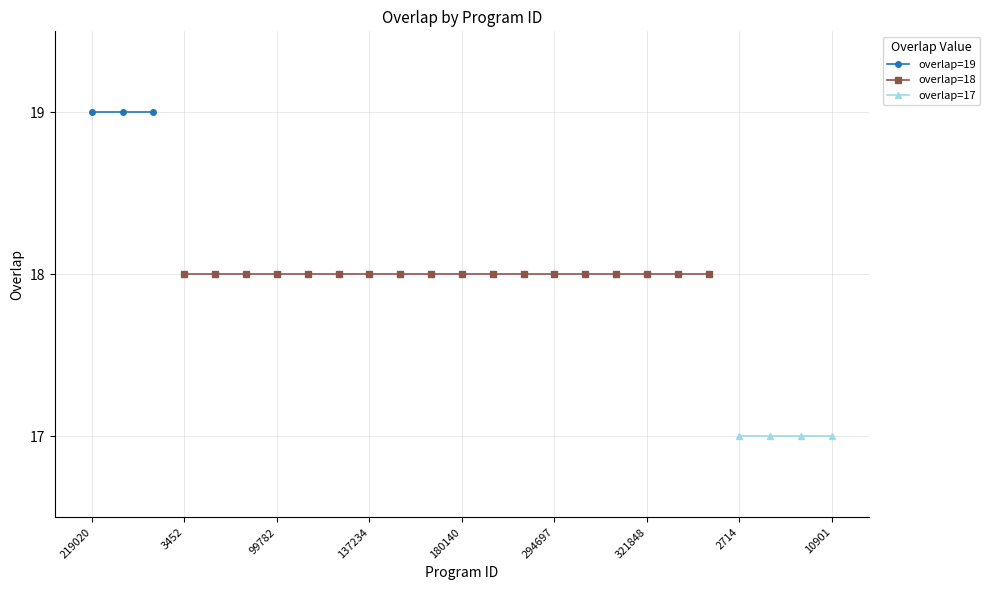

True or false: the data has more than 2 interior local peaks.

False